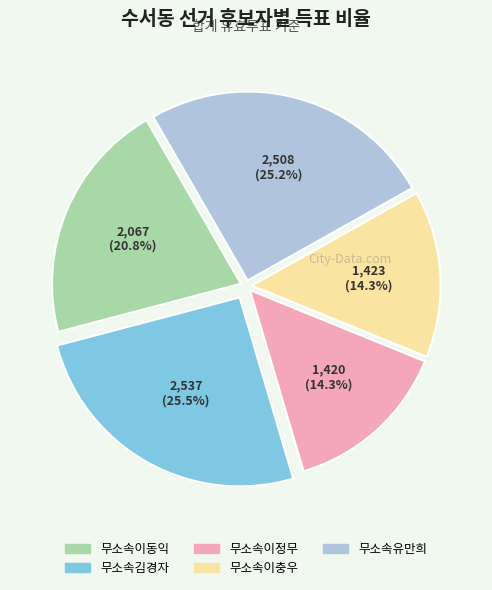

Is the sum of 무소속이정무 and 무소속김경자 greater than half?

No